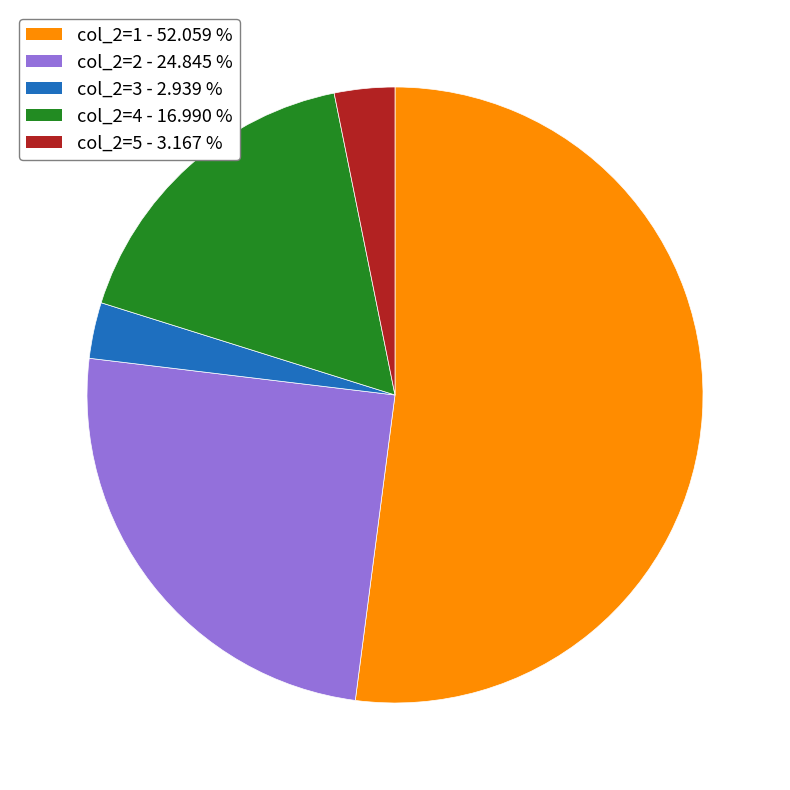

Is there any slice that represents more than half of the pie?

Yes